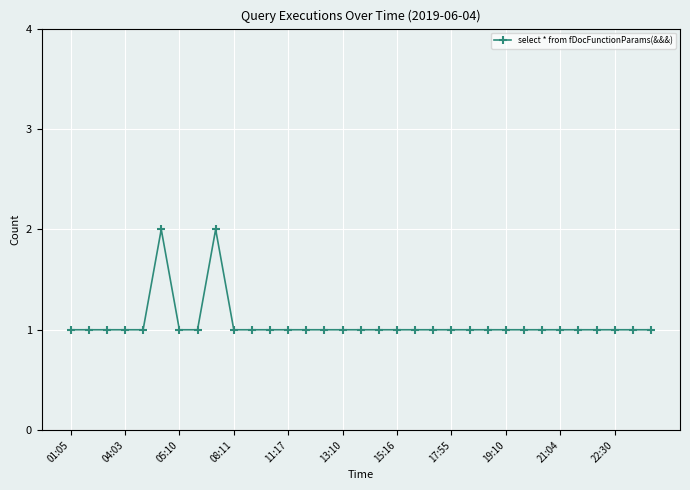

What is the value of the 3rd point from the left?

1